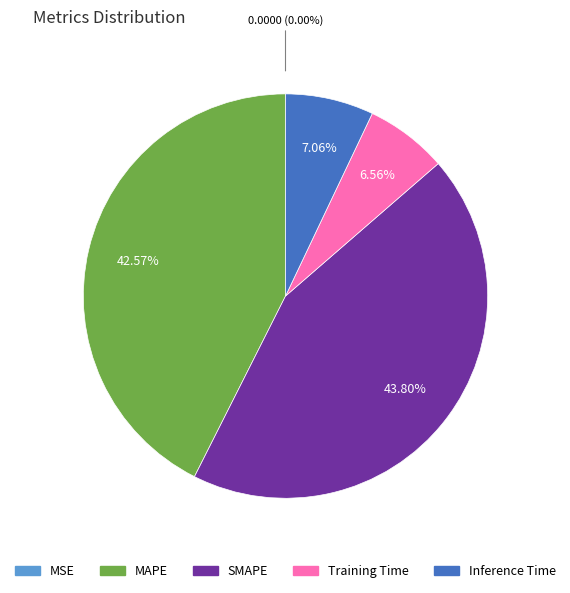

Which slice is the largest?

SMAPE